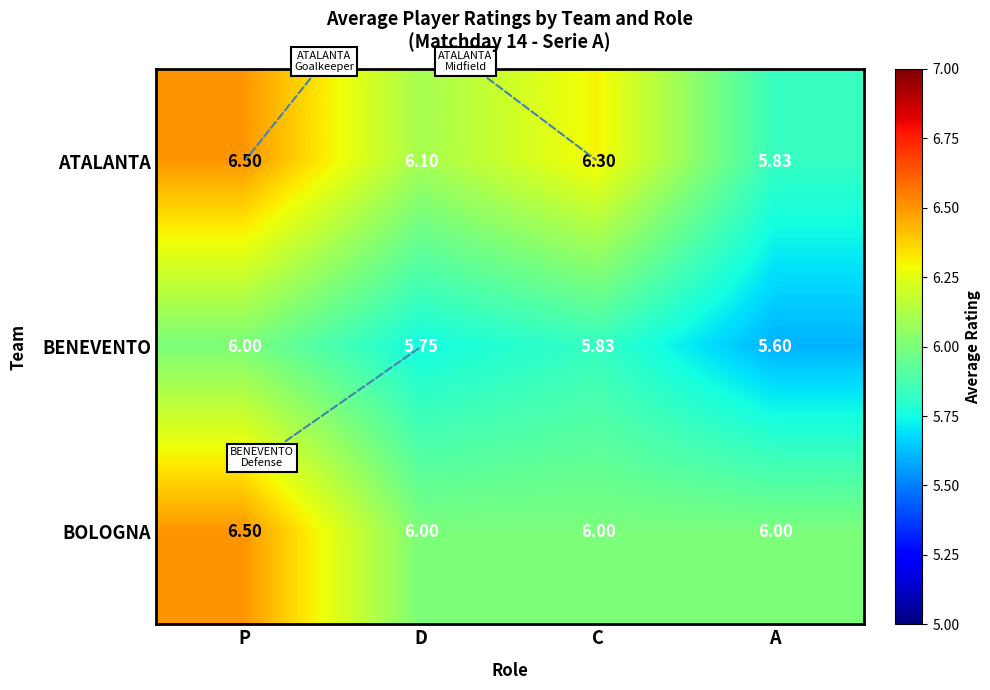

At which label does BOLOGNA reach its peak?

P